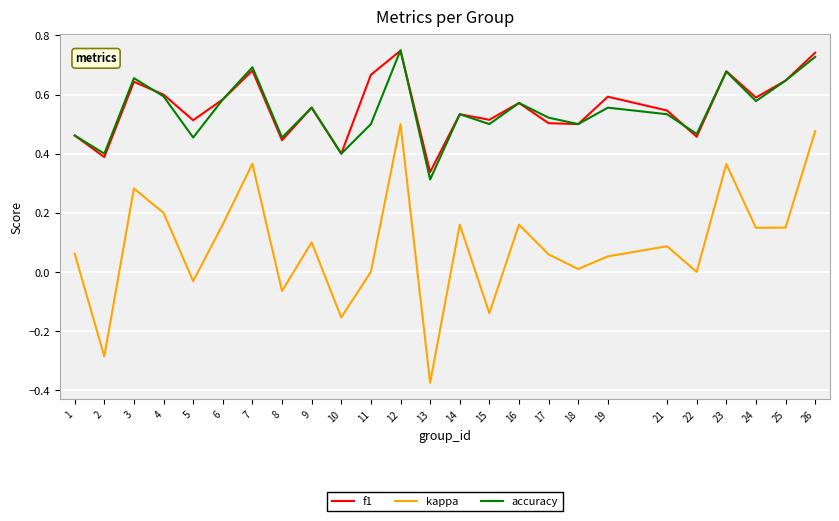

How many distinct data groups are displayed?

3